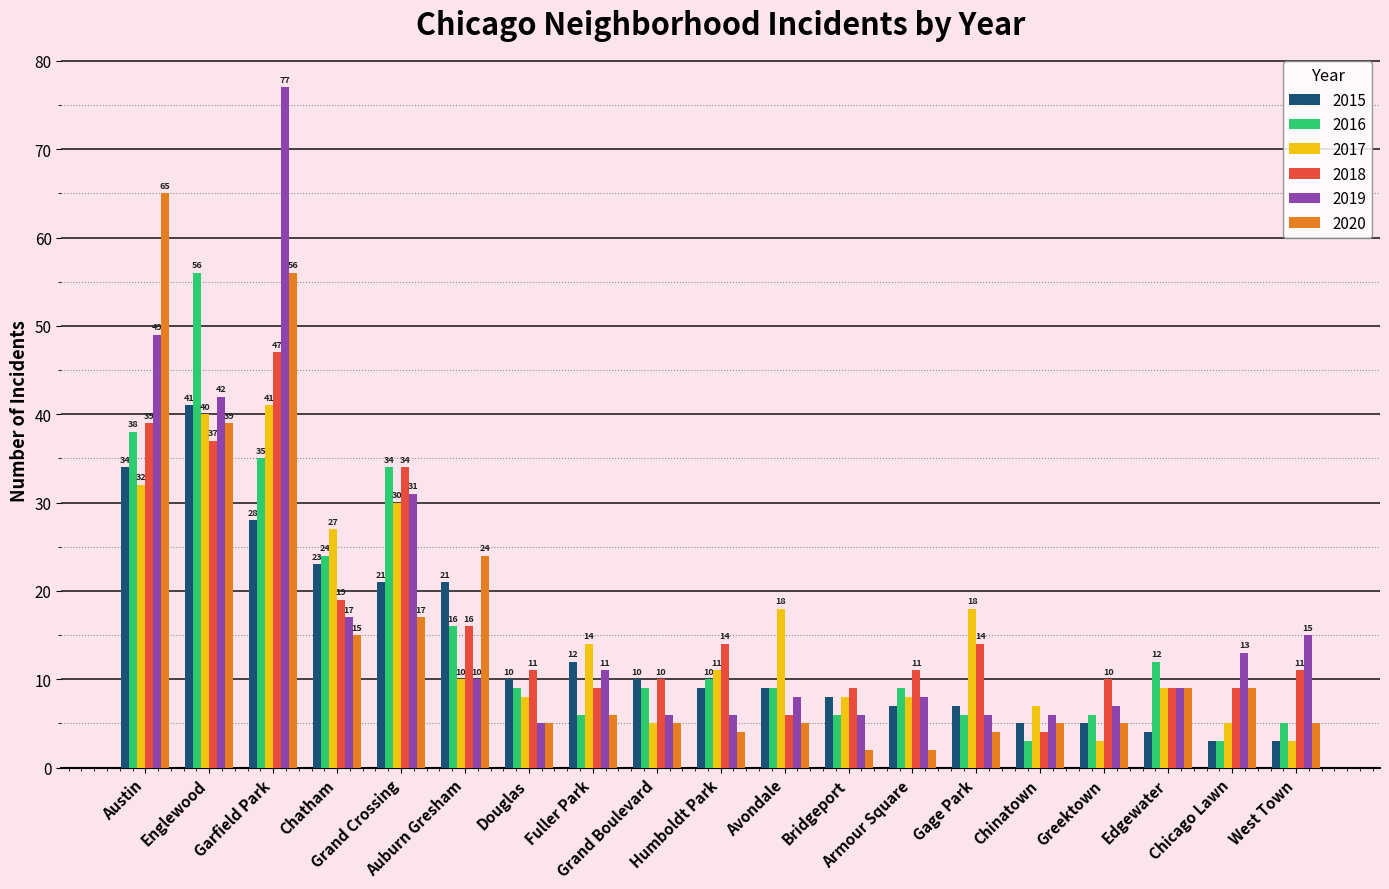

At Englewood, list the series in order from largest to smallest.

2016, 2019, 2015, 2017, 2020, 2018